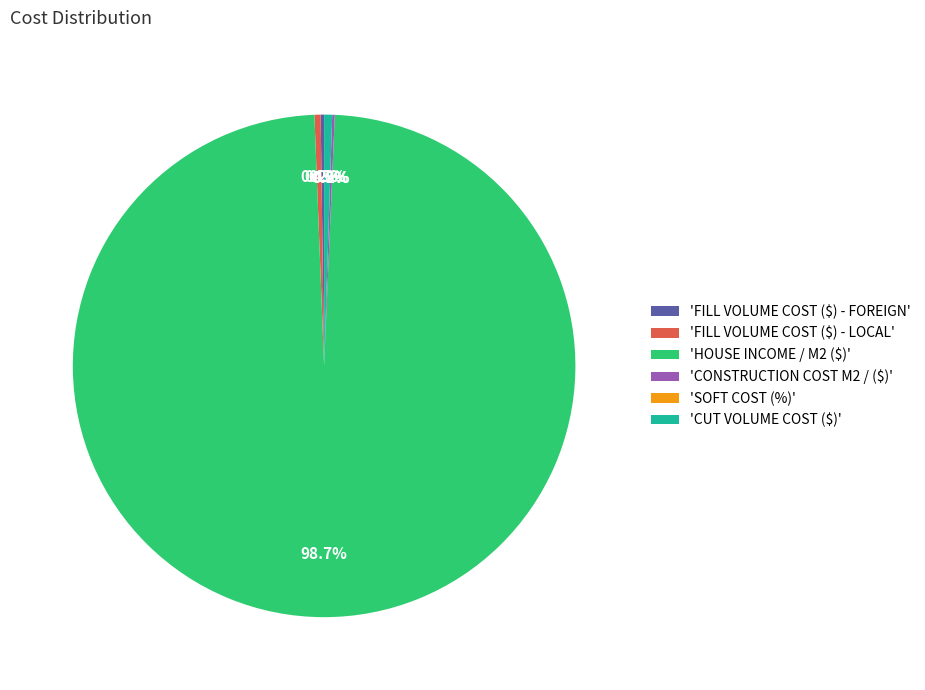

To the nearest percent, what is the average slice percentage?

17%